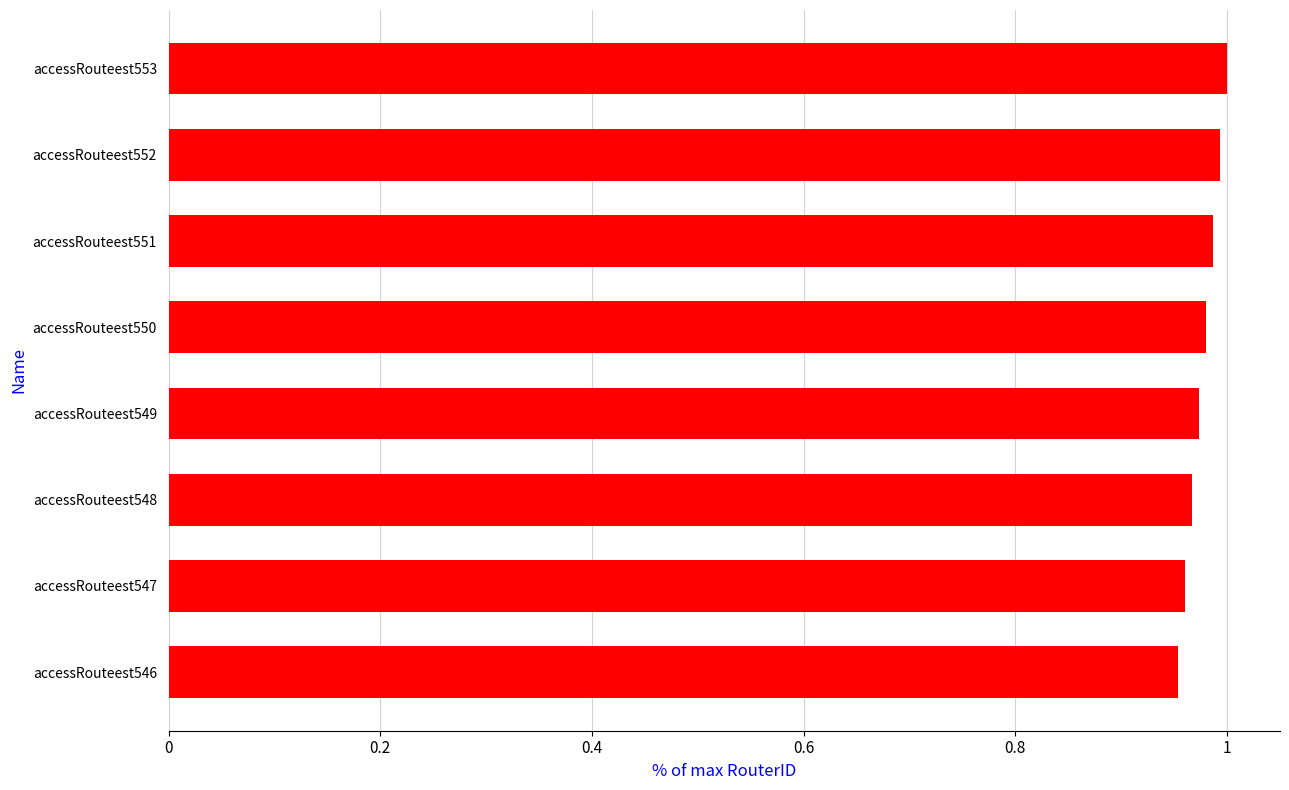

What is the sum of the values at accessRouteest546 and accessRouteest552?

1.9